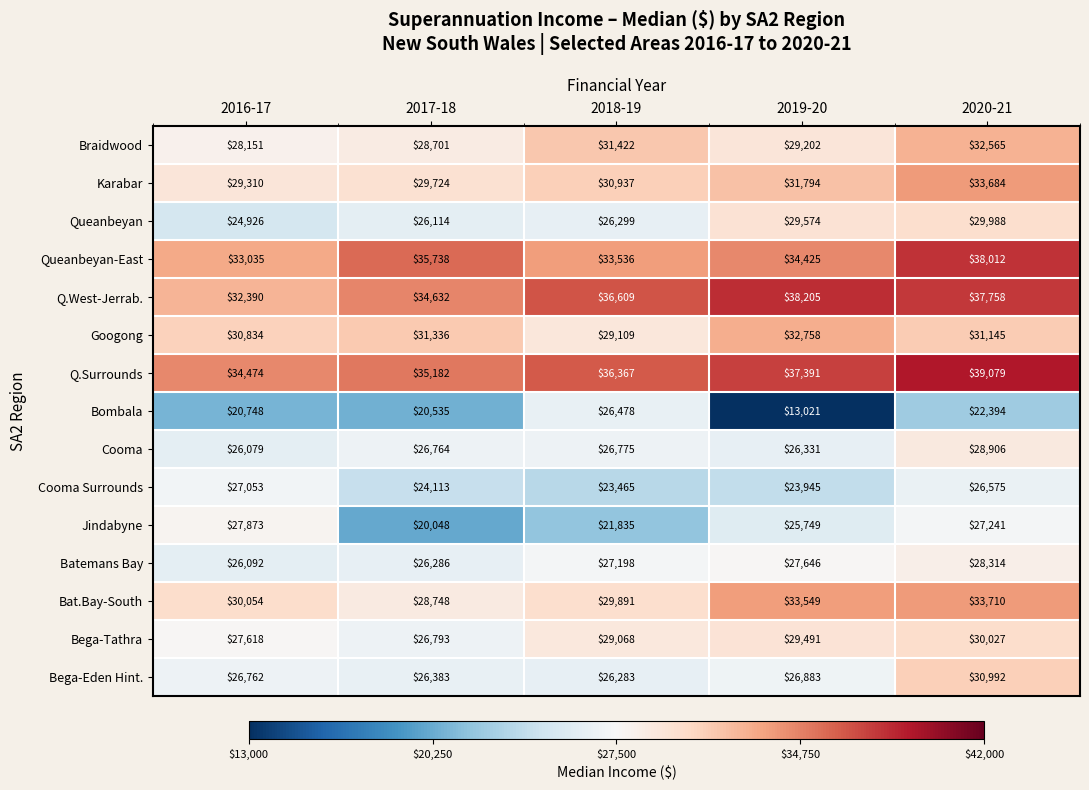

Is it true that Q.Surrounds equals 56811 at 2017-18?

False